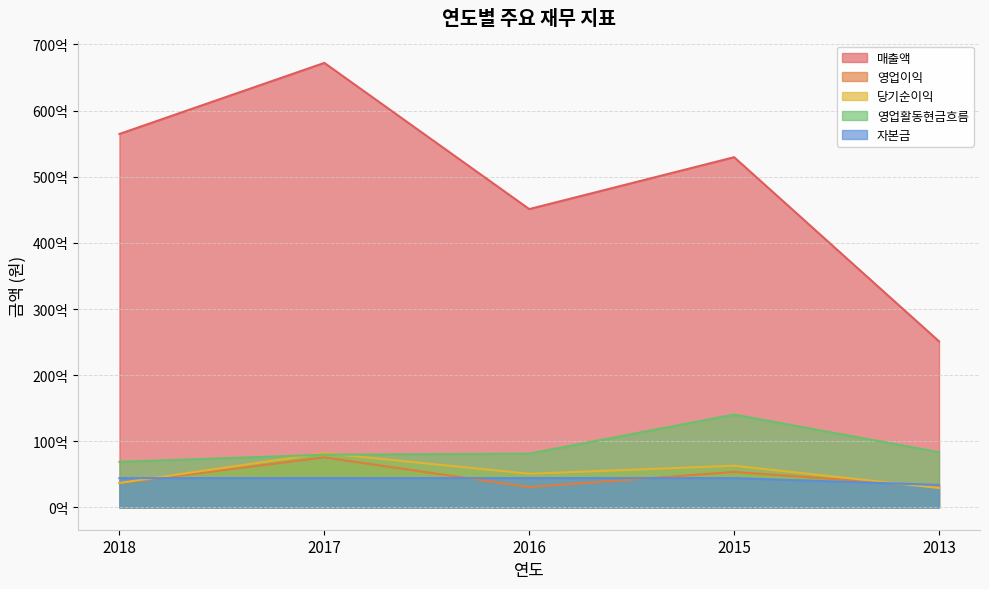

Which has a higher value, 2013 or 2017?

2017